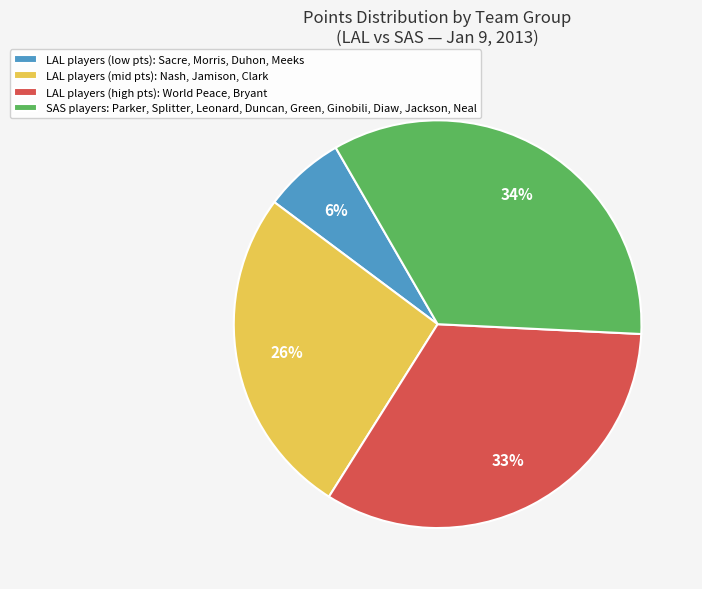

Is the sum of LAL players (low pts): Sacre, Morris, Duhon, Meeks and SAS players: Parker, Splitter, Leonard, Duncan, Green, Ginobili, Diaw, Jackson, Neal greater than half?

No